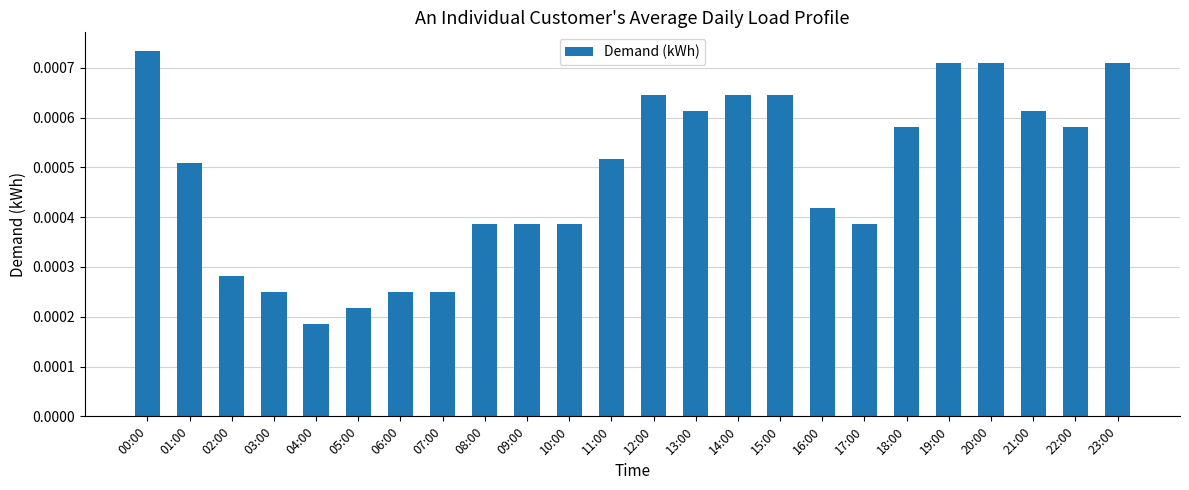

At which label is the value closest to 0?

04:00